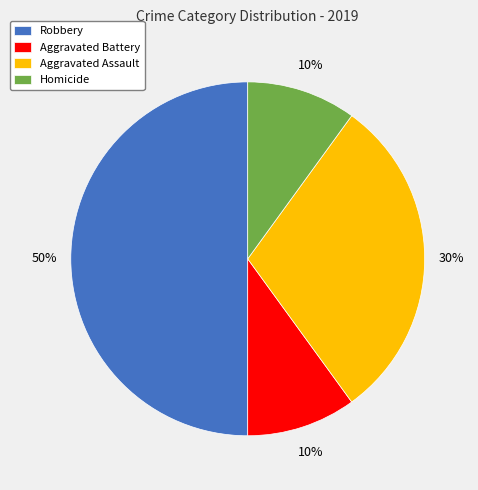

Is the sum of Homicide and Aggravated Assault greater than half?

No